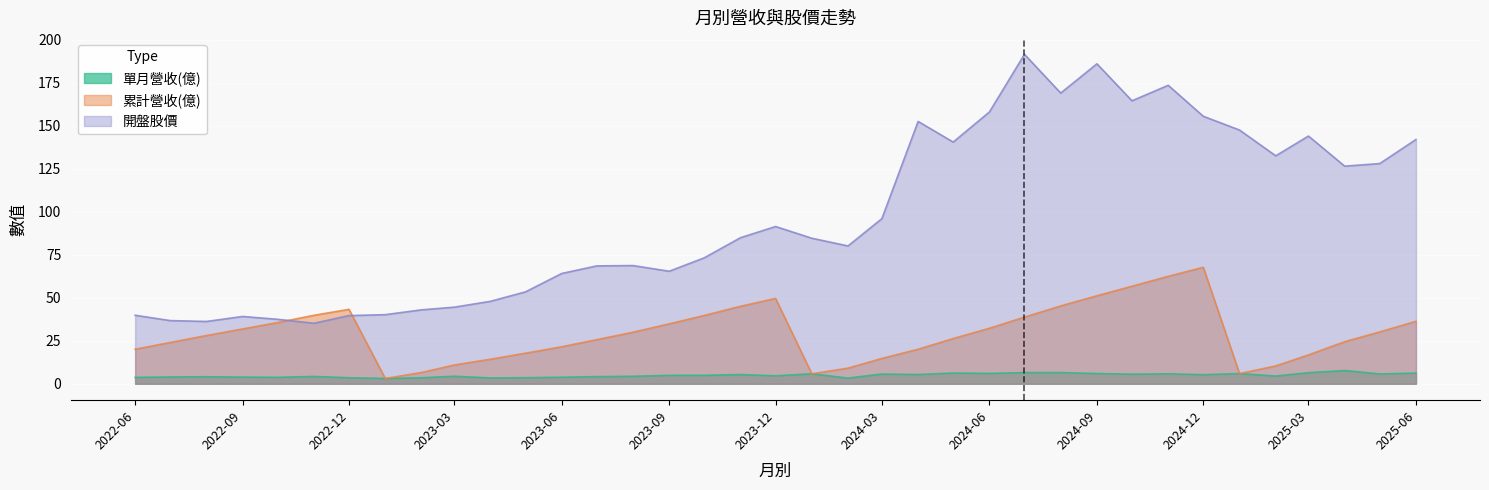

How many lines are shown in the chart?

3